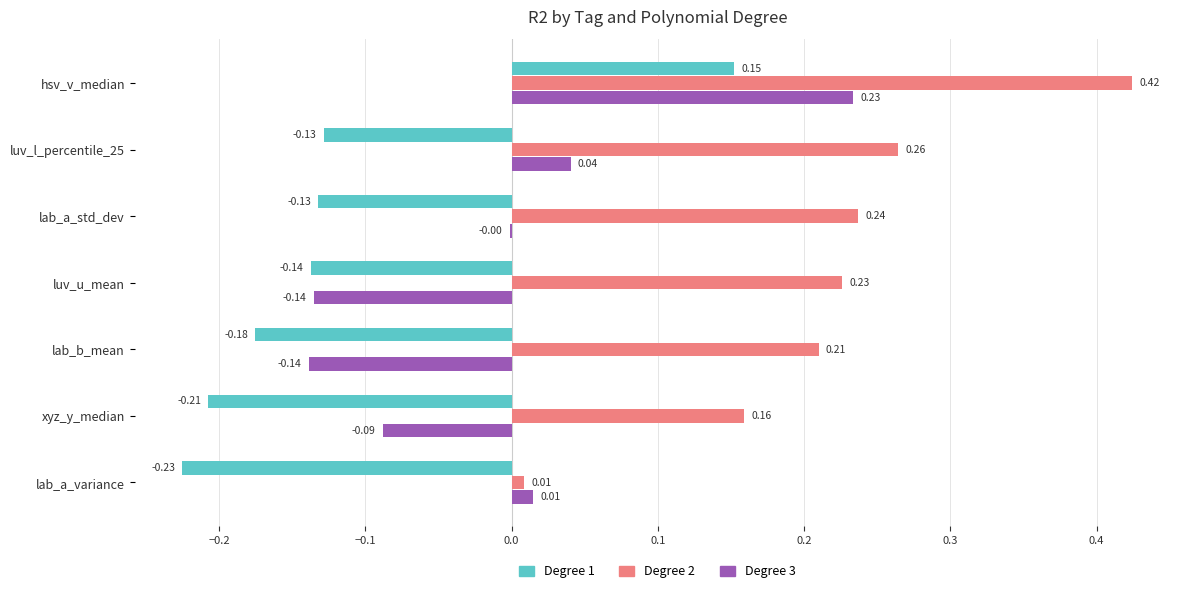

What is the sum of all Degree 2 values?

1.5